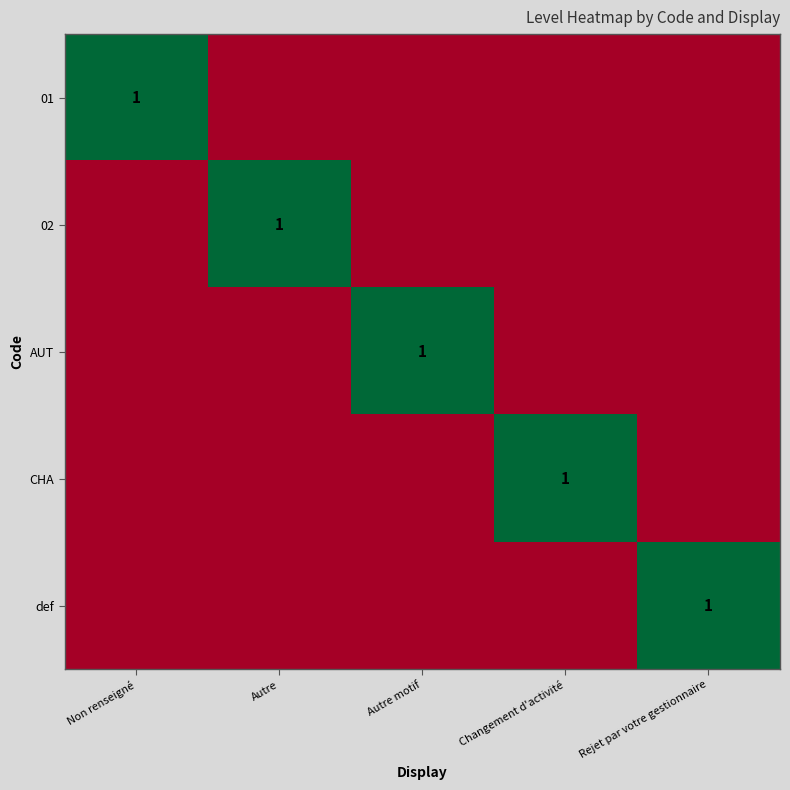

The value of 02 at Non renseigné is 0. True or false?

True